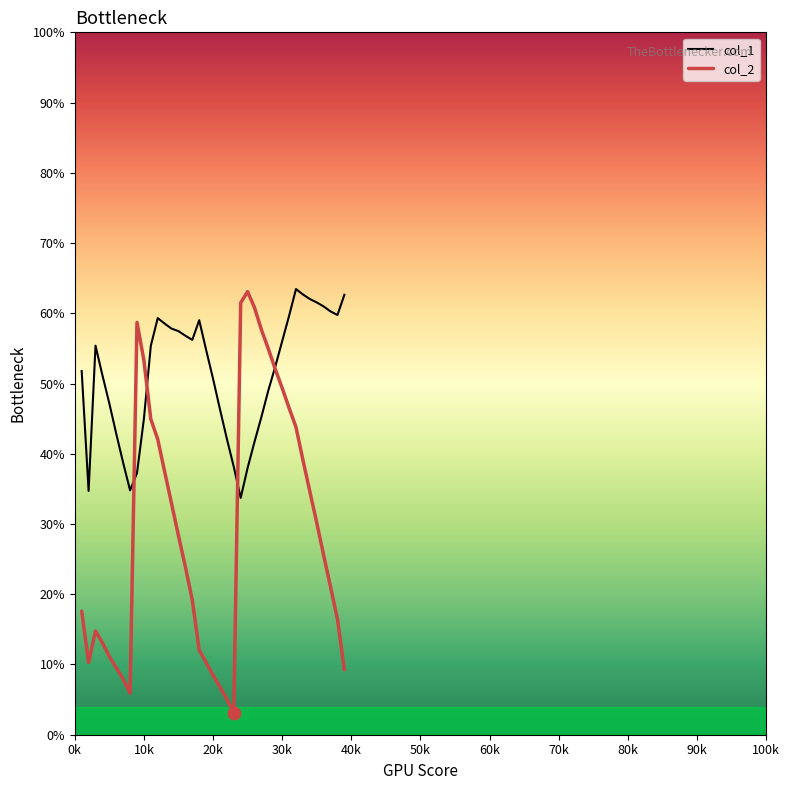

Which series has the largest range (max minus min)?

col_2